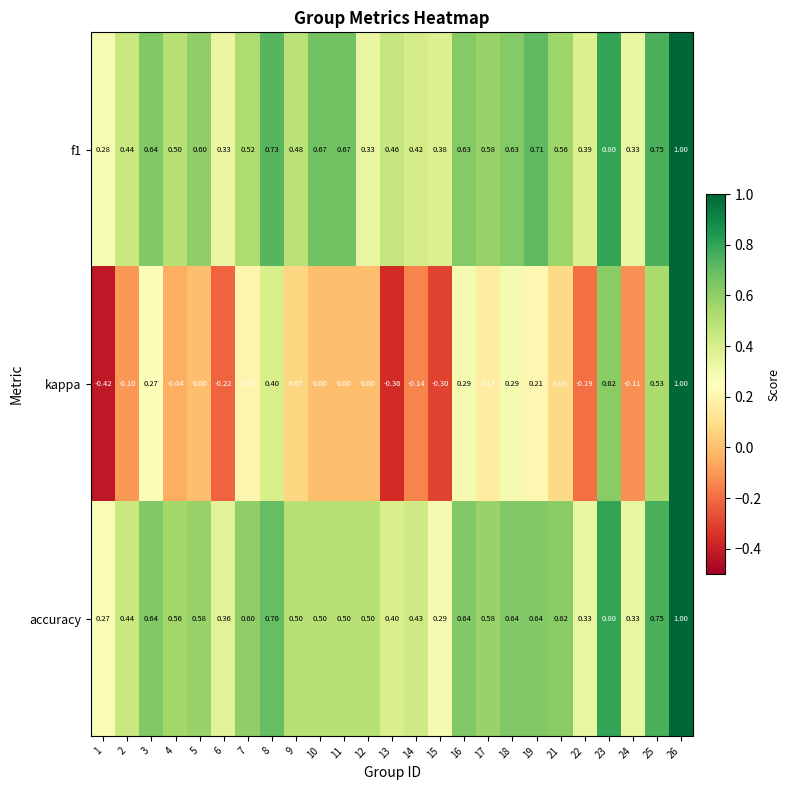

Which series changed the most between 8 and 10?

kappa